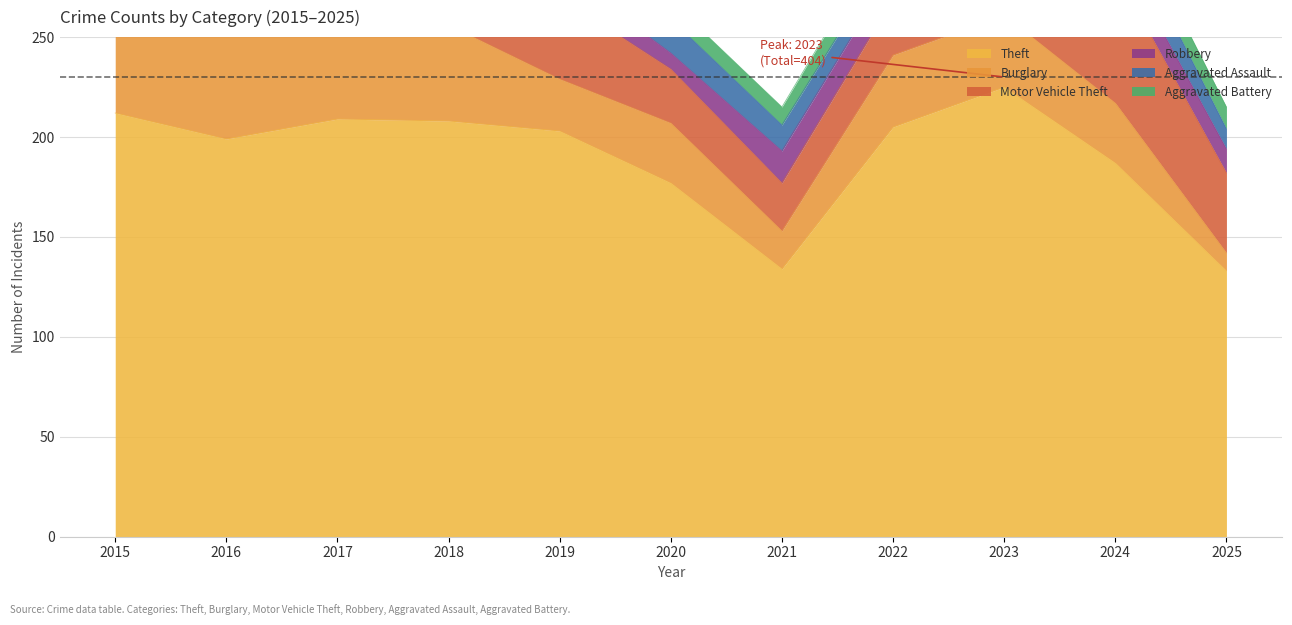

How many lines are shown in the chart?

6